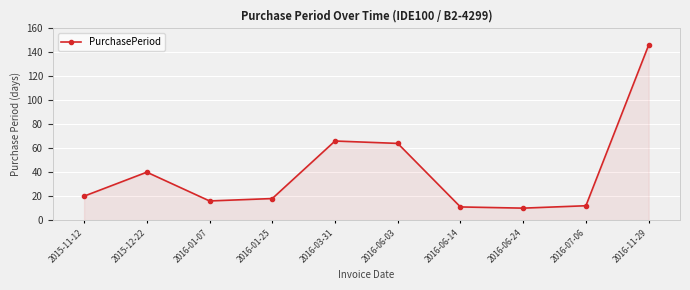

What position from the left is 2016-01-07?

3